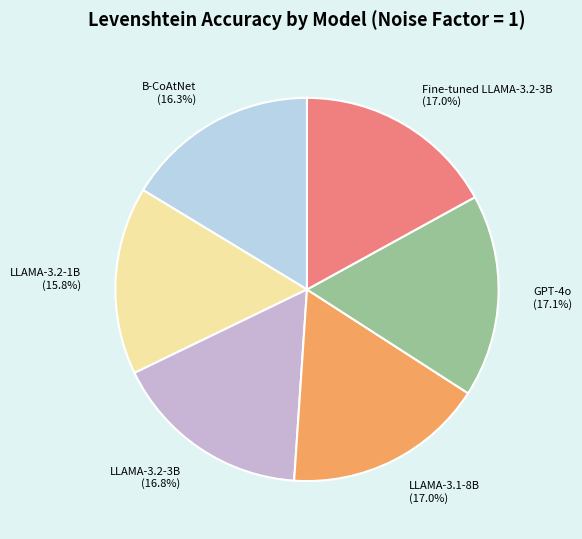

How many segments does this pie chart have?

6